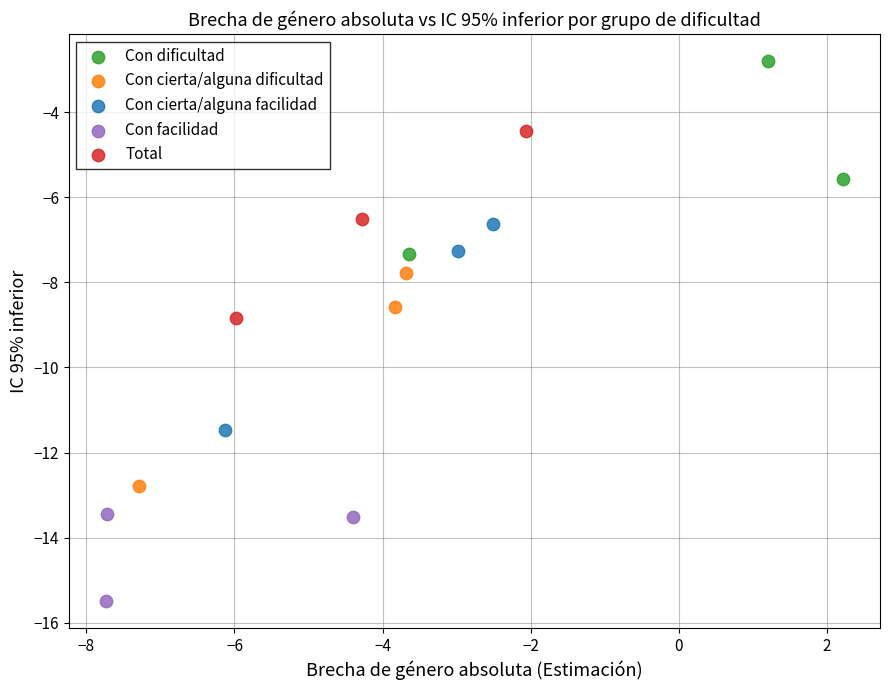

What are all the series names shown in the legend?

Con dificultad, Con cierta/alguna dificultad, Con cierta/alguna facilidad, Con facilidad, Total